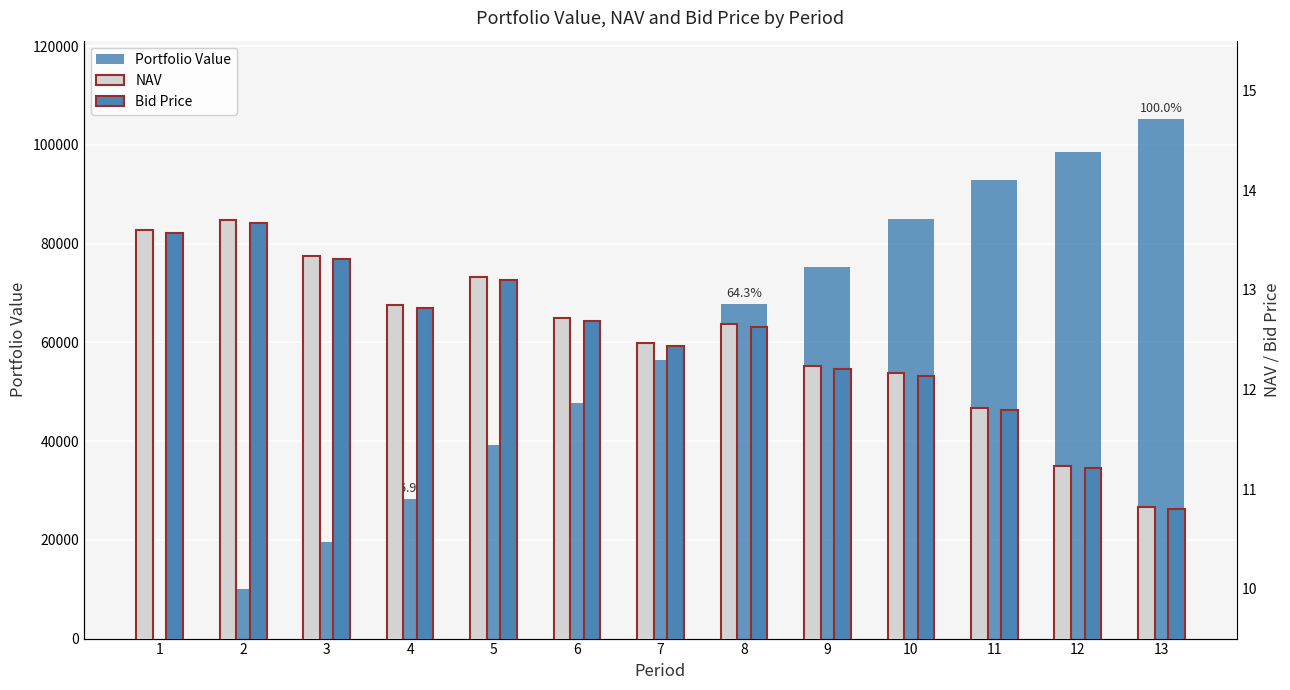

What are all the series names shown in the legend?

Portfolio Value, NAV, Bid Price